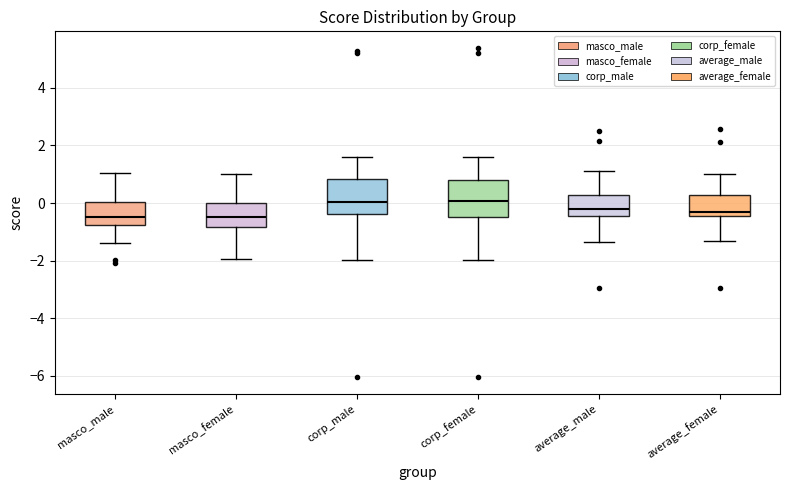

Reading left to right, read every box against the y-axis: the position of its median line, the range the box covers, and the ends of its whiskers. The values are not printed on the chart, so give them approximately, as read against the axis.

masco_male: median -0.4, box -0.8 to 0.0, whiskers -1.4 to 1.0
masco_female: median -0.4, box -0.8 to 0.0, whiskers -2.0 to 1.0
corp_male: median 0.0, box -0.4 to 0.8, whiskers -2.0 to 1.6
corp_female: median 0.0, box -0.4 to 0.8, whiskers -2.0 to 1.6
average_male: median -0.2, box -0.4 to 0.2, whiskers -1.4 to 1.2
average_female: median -0.2, box -0.4 to 0.2, whiskers -1.4 to 1.0